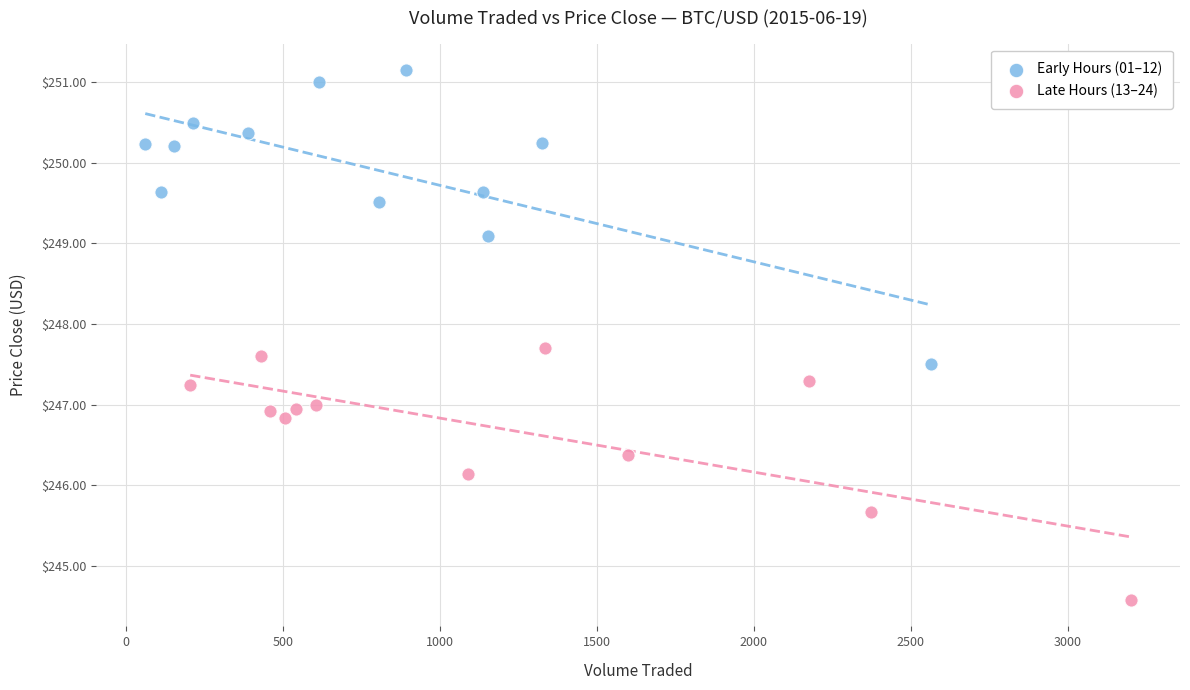

Which series reaches the minimum Y coordinate?

Late Hours (13–24)